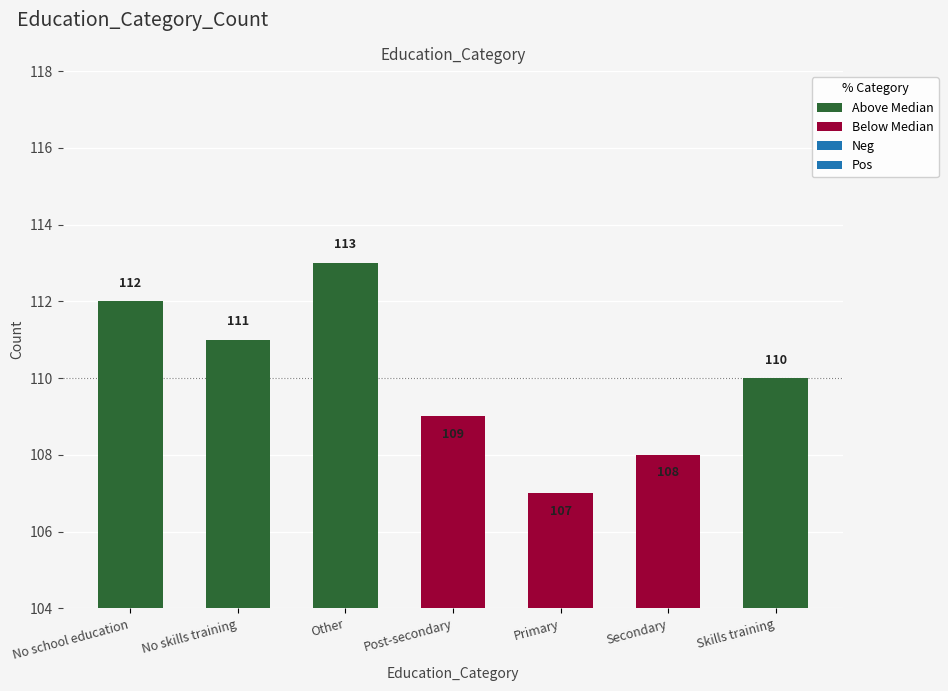

What is the sum of all values?

770